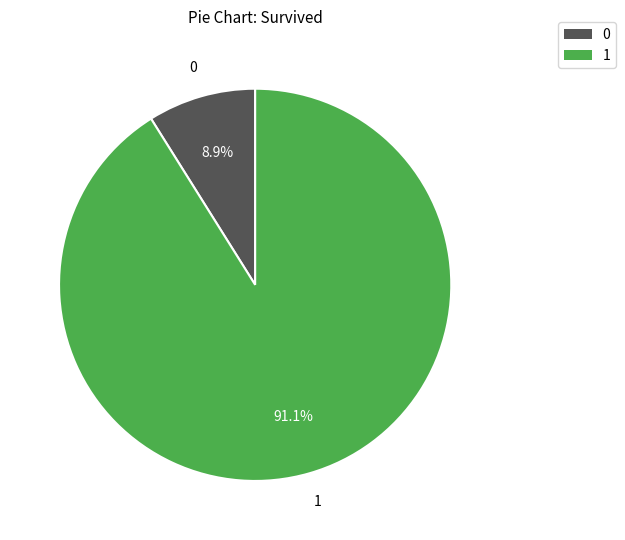

Is there a majority slice in this chart?

Yes